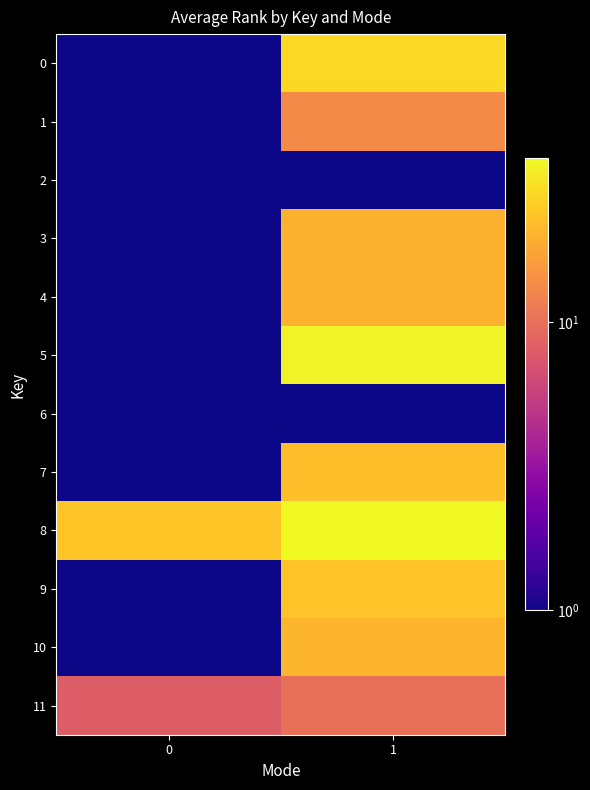

At which category is the sum across all series the highest?

1